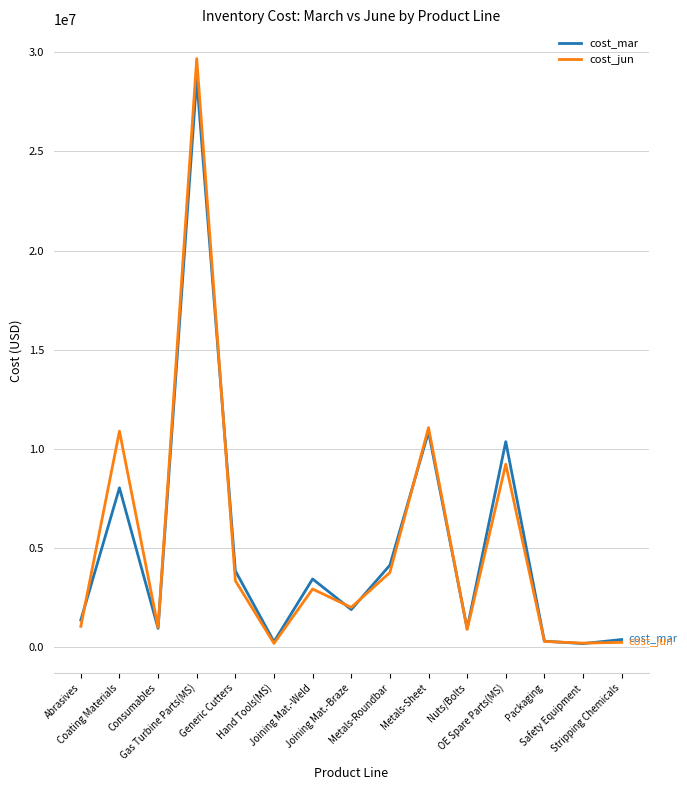

Is the value of cost_mar at Consumables greater than the value of cost_jun at Coating Materials?

No